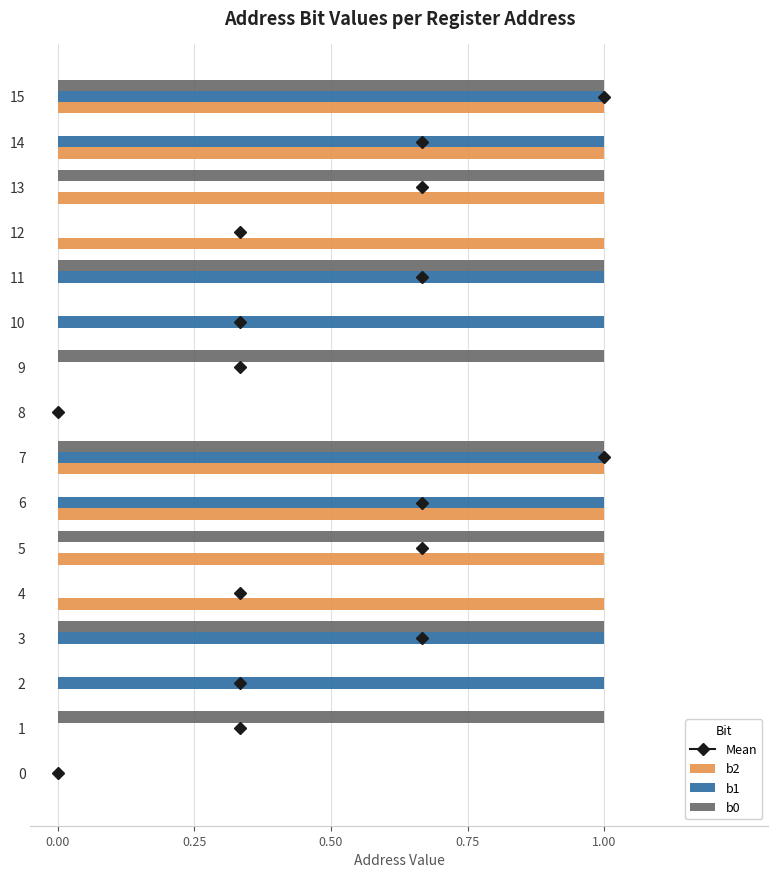

Is it true that b1 equals 1 at 7?

True